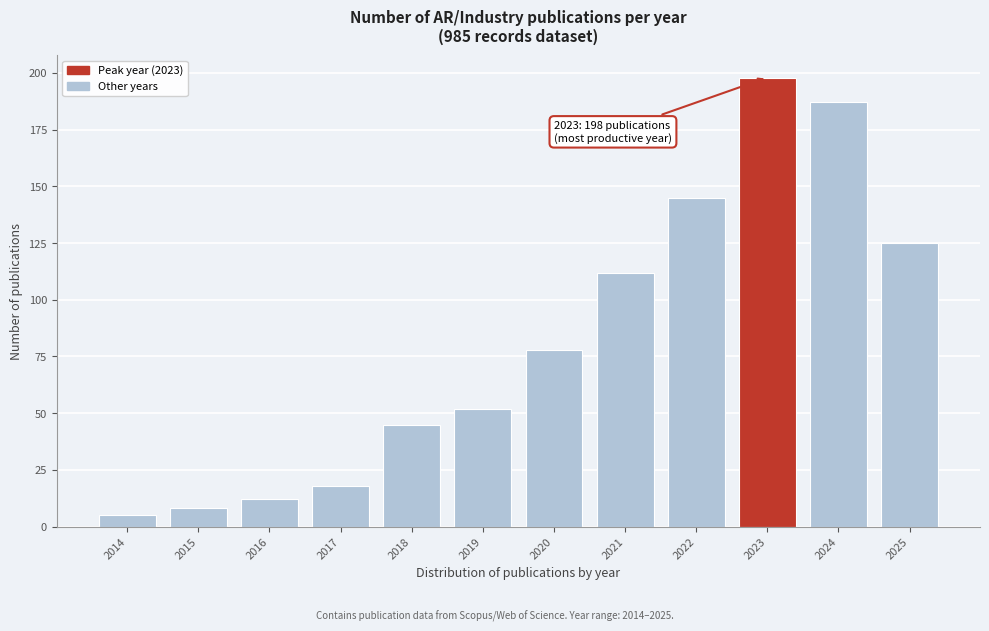

Reading left to right, extract all data points from this chart.

5	8	12	18	45	52	78	112	145	198	187	125